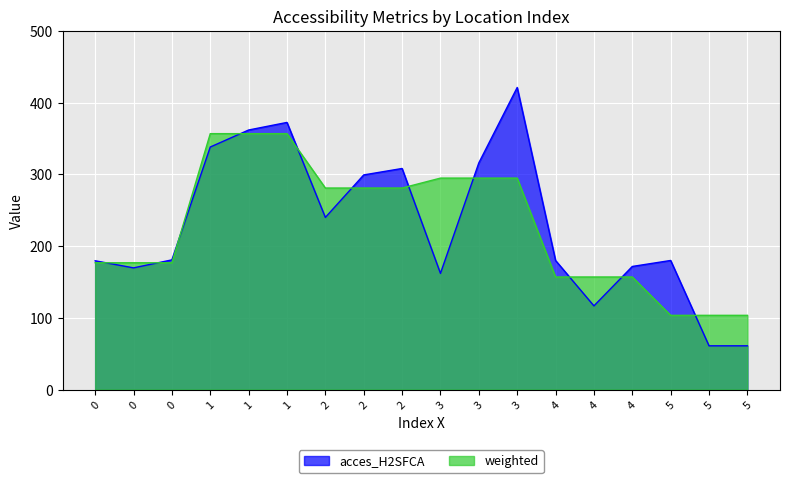

At which category does the chart reach its peak across all series?

3